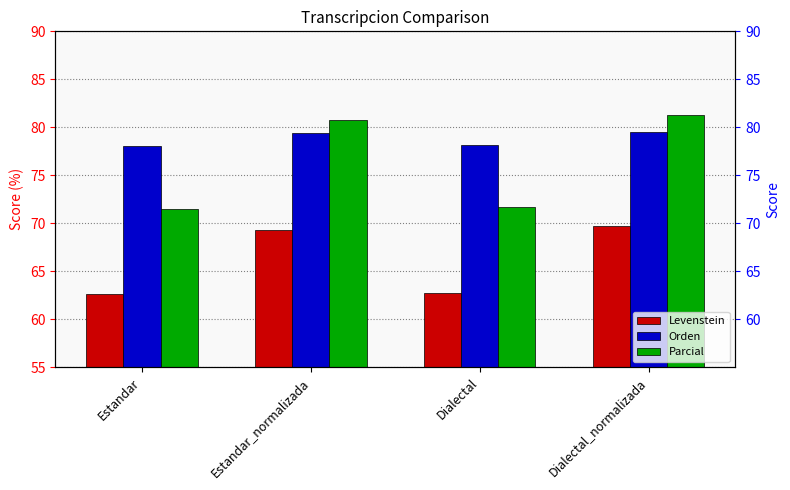

Is the value of Levenstein at Estandar greater than the value of Orden at Dialectal_normalizada?

No